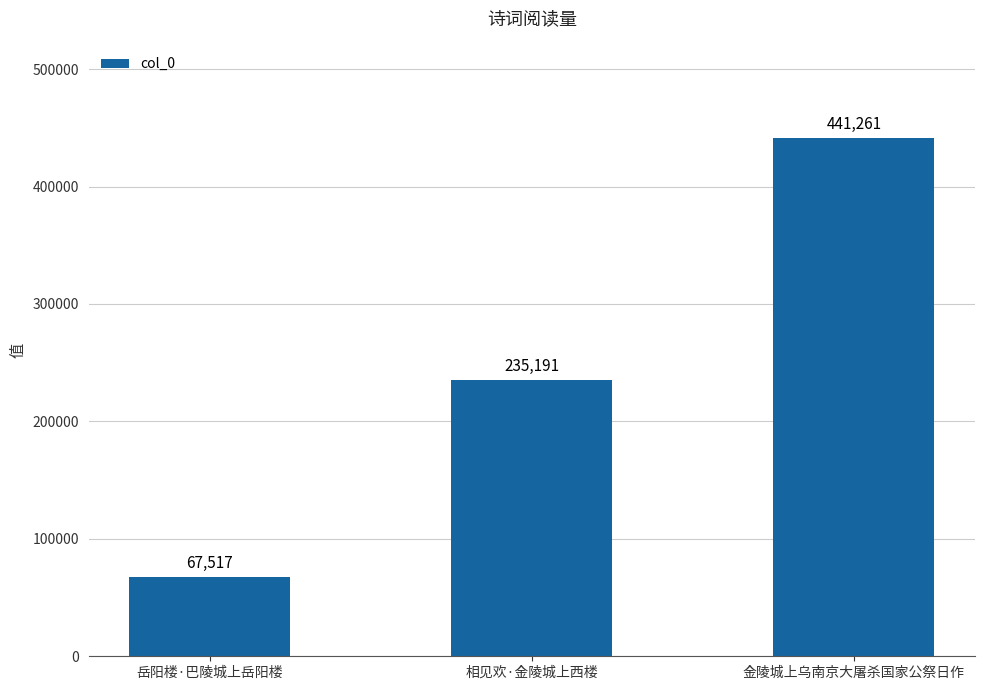

What is the label of the 2nd bar from the left?

相见欢·金陵城上西楼